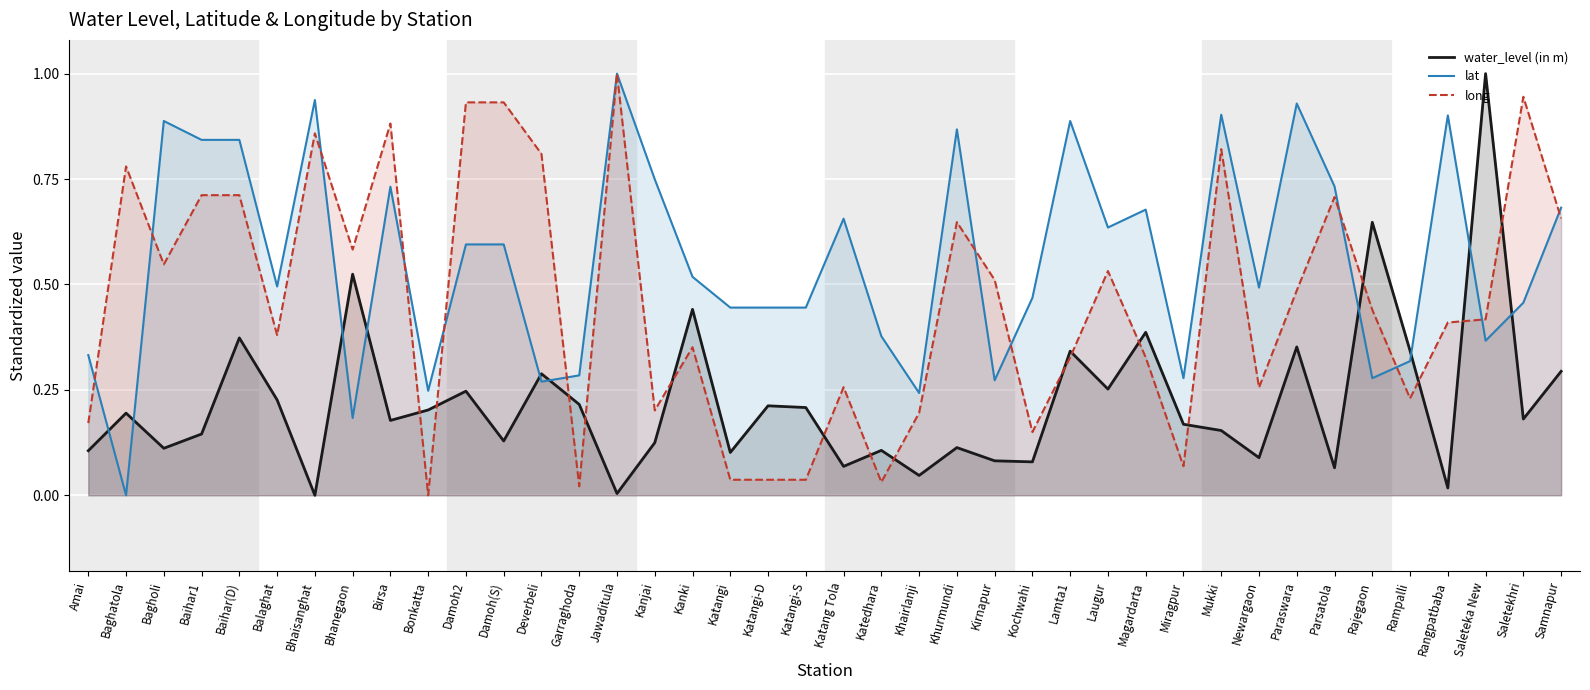

What position from the right is Katangi?

23